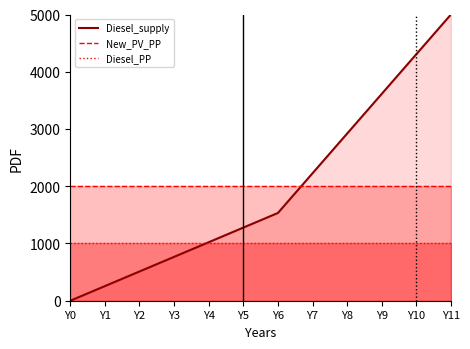

Reading left to right, list all the values displayed in this chart.

Diesel_supply: 0.0	255.5	510.9	766.4	1021.9	1277.4	1532.8	2226.3	2919.7	3613.1	4306.6	5000.0
New_PV_PP: 2000.0	2000.0	2000.0	2000.0	2000.0	2000.0	2000.0	2000.0	2000.0	2000.0	2000.0	2000.0
Diesel_PP: 1000.0	1000.0	1000.0	1000.0	1000.0	1000.0	1000.0	1000.0	1000.0	1000.0	1000.0	1000.0